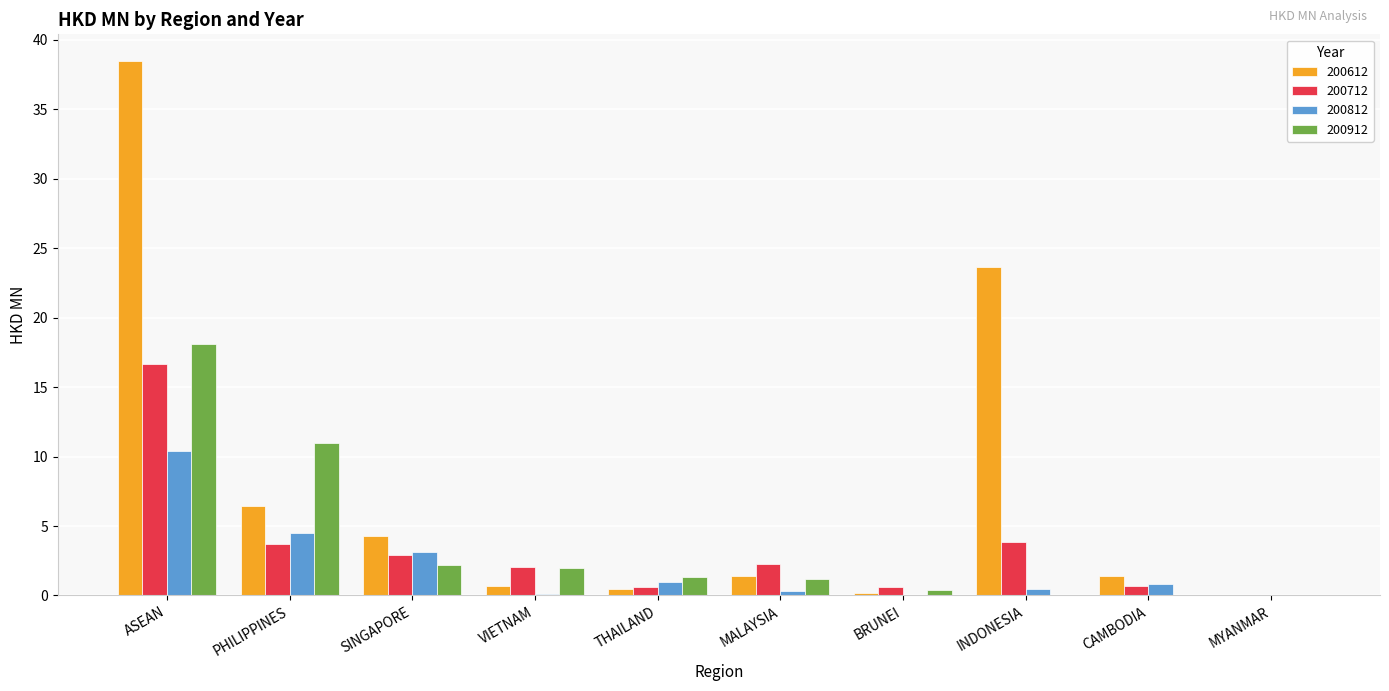

What is the approximate value of 200612 at SINGAPORE?

4.3